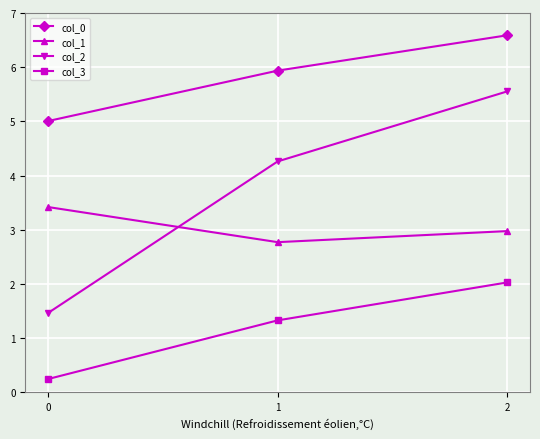

Rank the series by their average value, from lowest to highest.

col_3, col_1, col_2, col_0